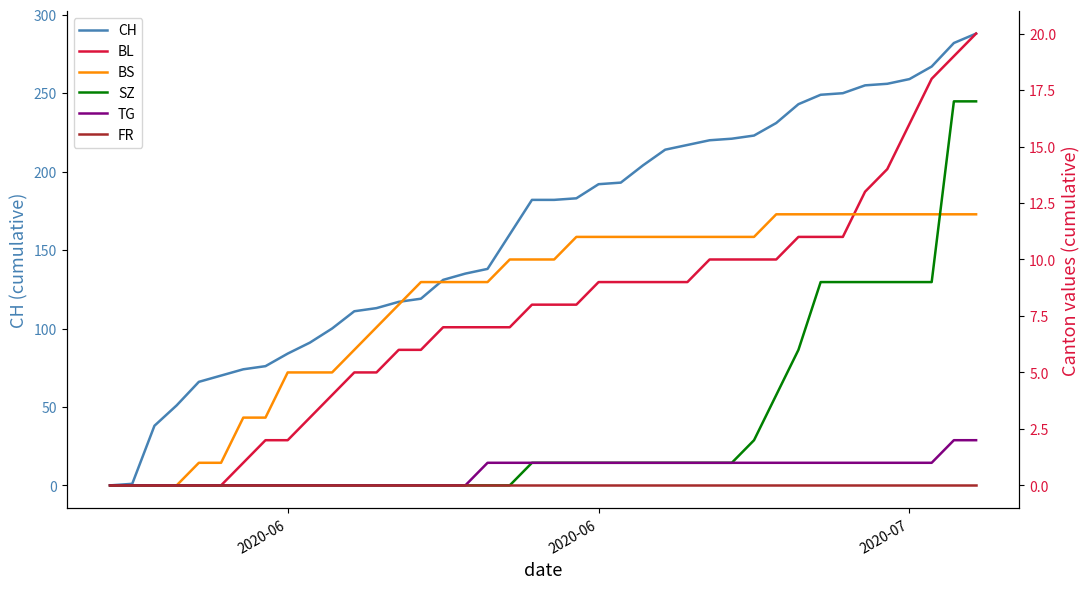

The value of SZ at 2020-06 is 8. True or false?

False